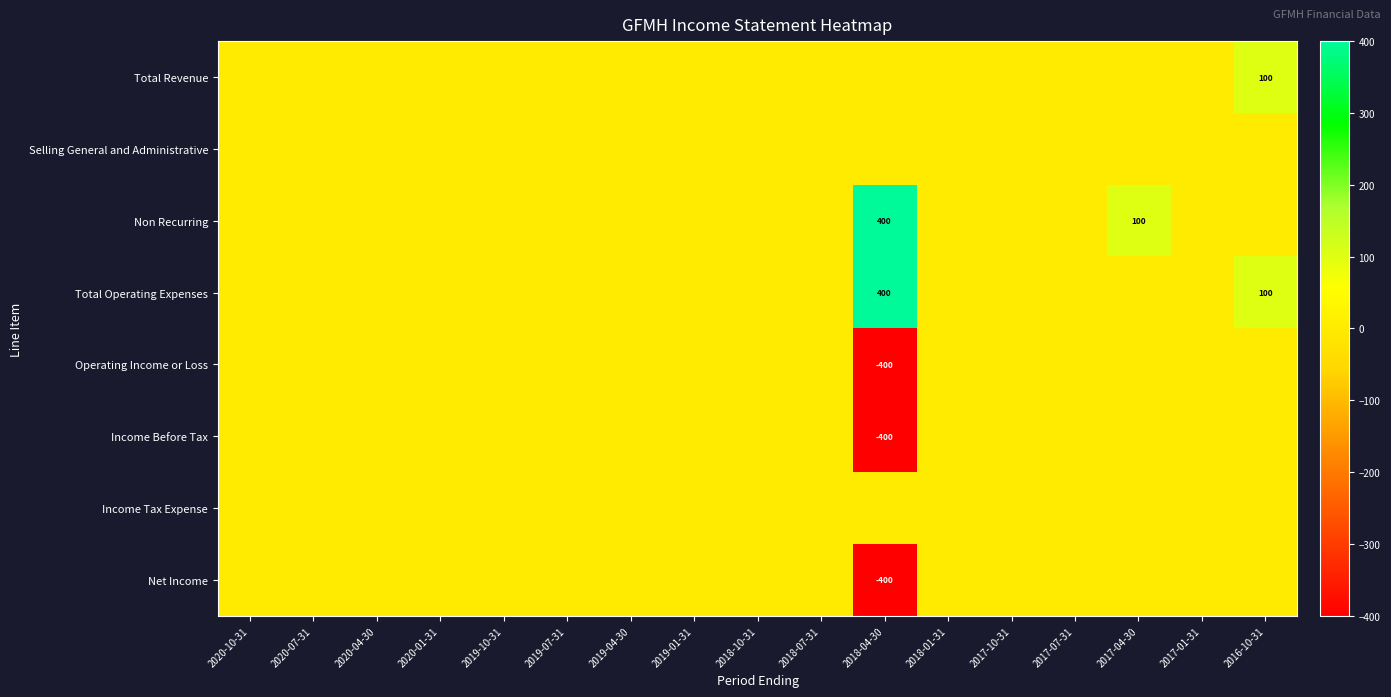

What is the greatest value displayed?

400